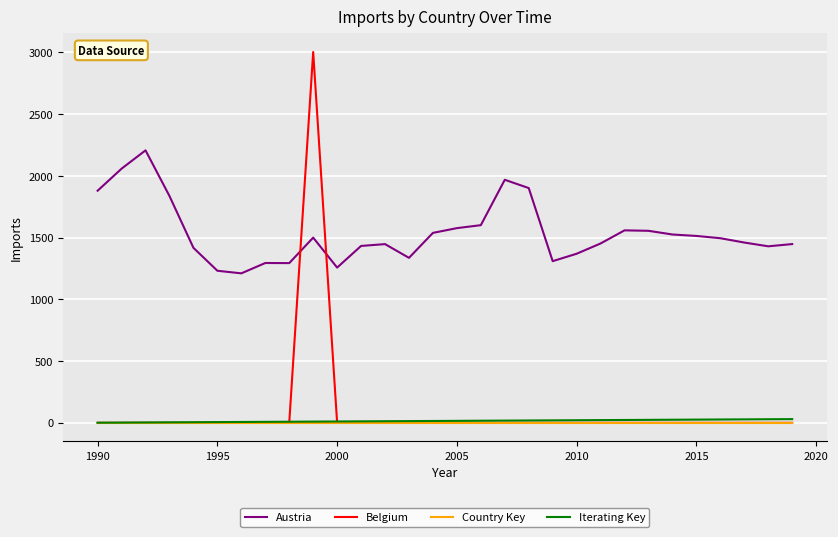

What is the highest value of the Austria series?

2206.4